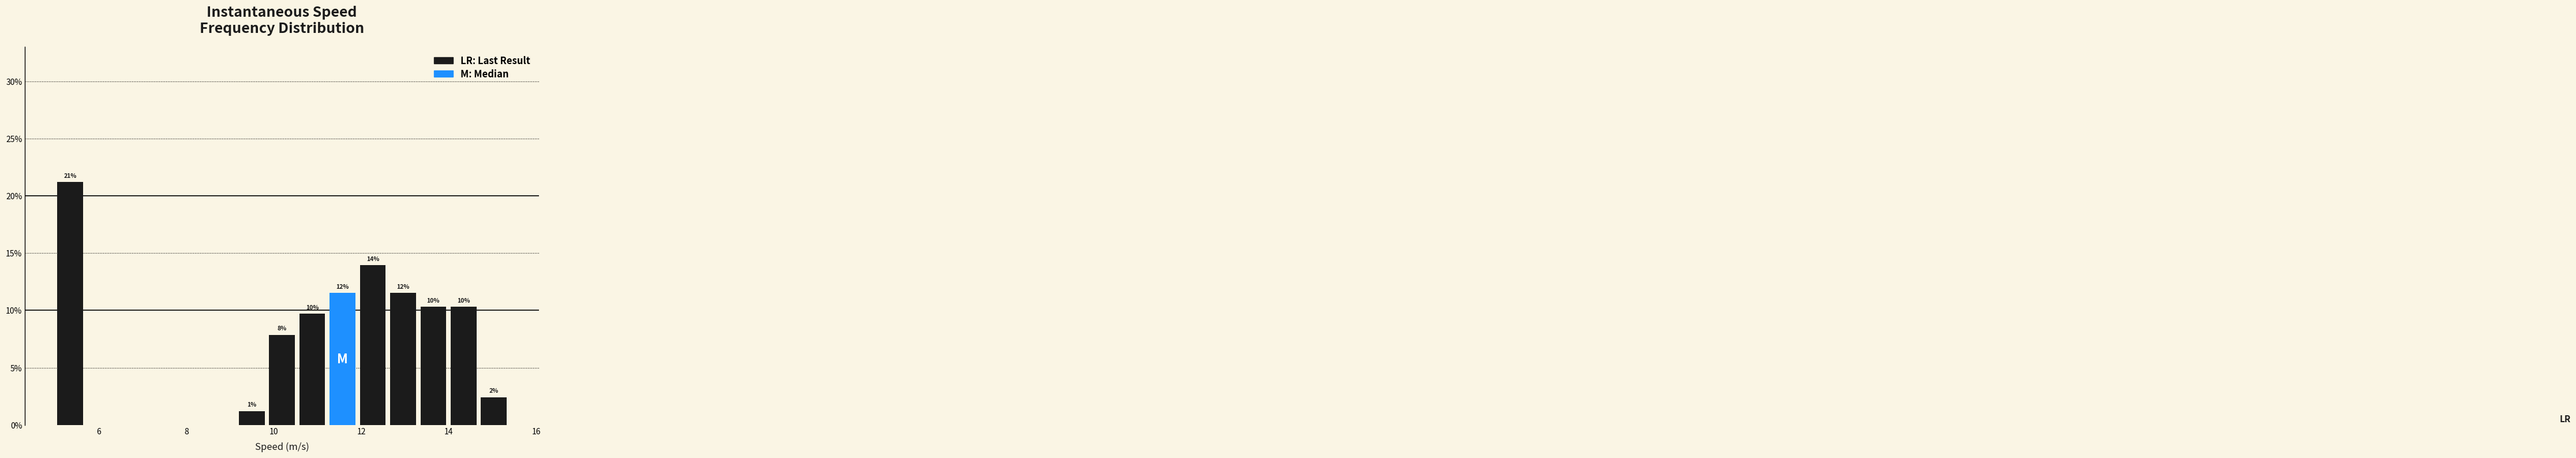

Read against the x-axis, roughly where is the centre of the tallest bar?

5.4